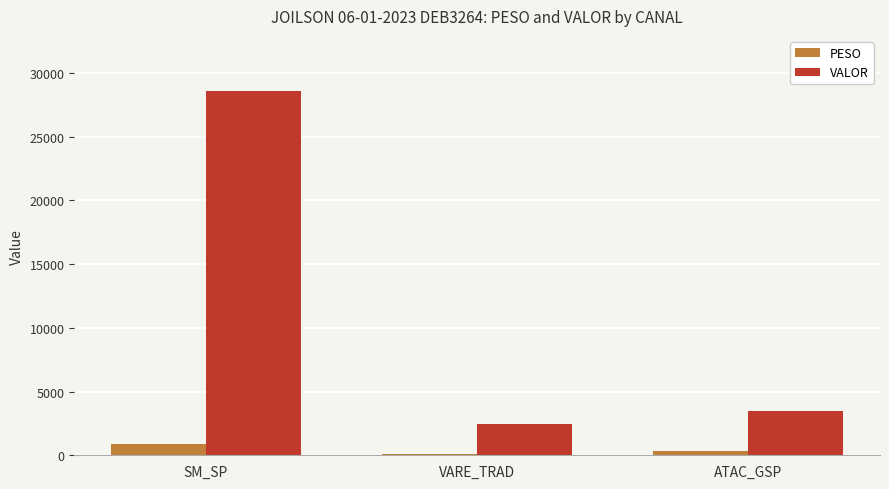

What is the maximum value shown in the chart?

28600.9